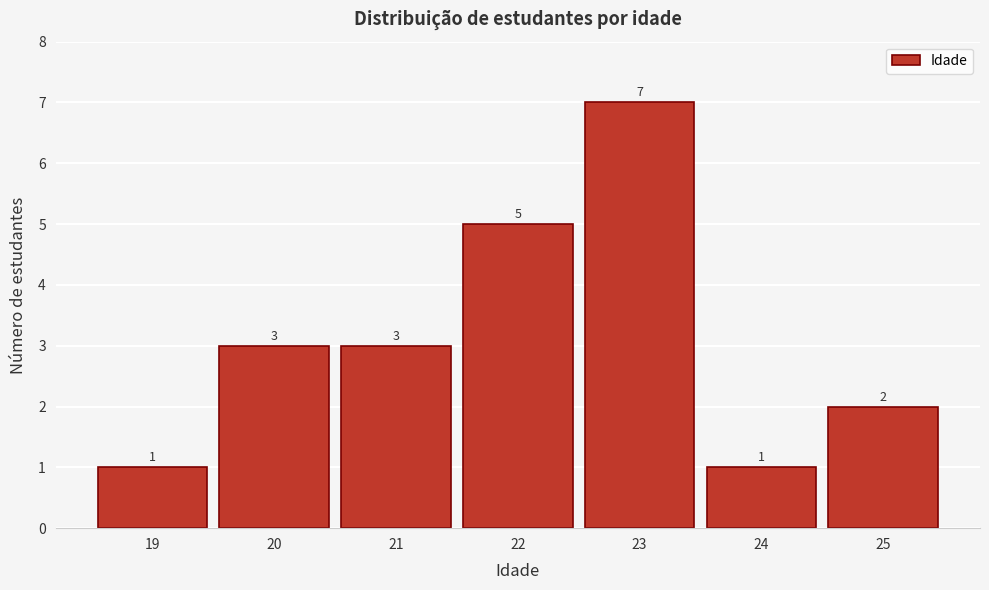

Over which range of the x-axis is the bar tallest?

22.5 to 23.5